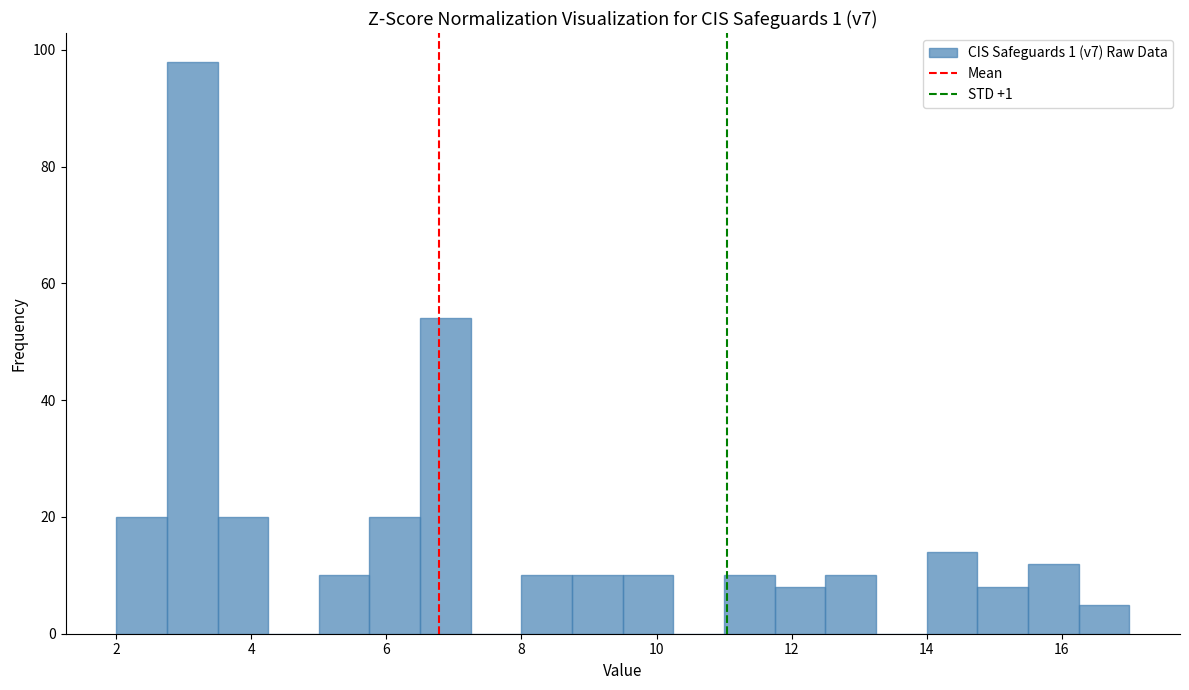

Read against the x-axis, roughly where is the centre of the tallest bar?

3.2